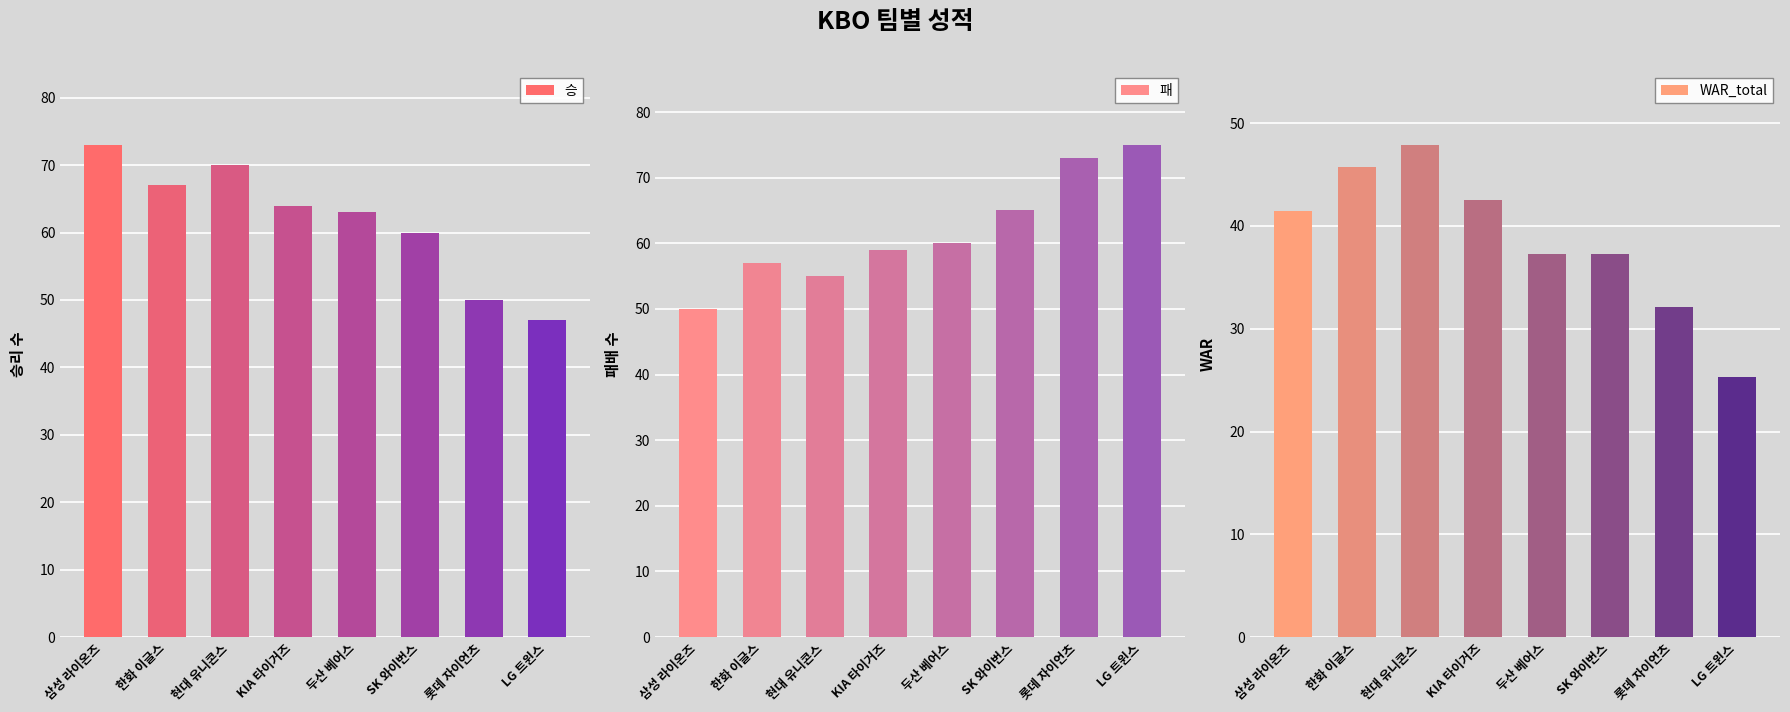

How many distinct data groups are displayed?

3